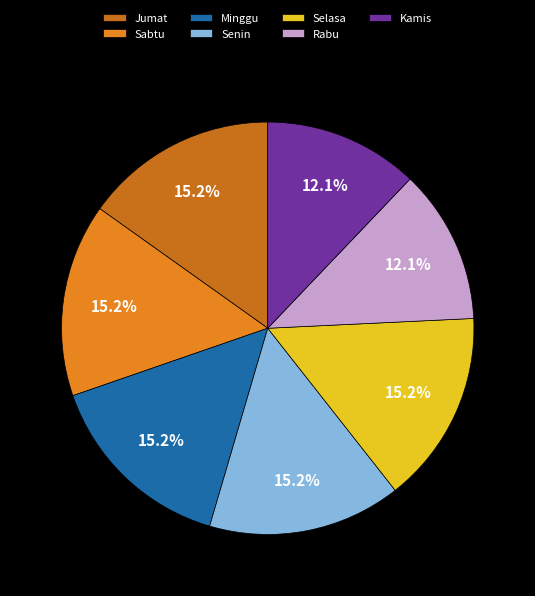

To the nearest percent, what is the average slice percentage?

14%